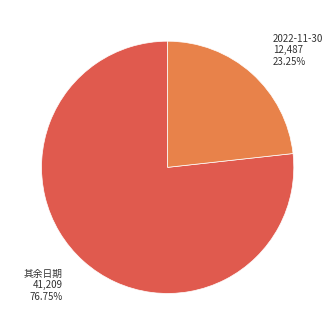

Is there any slice that represents more than half of the pie?

Yes